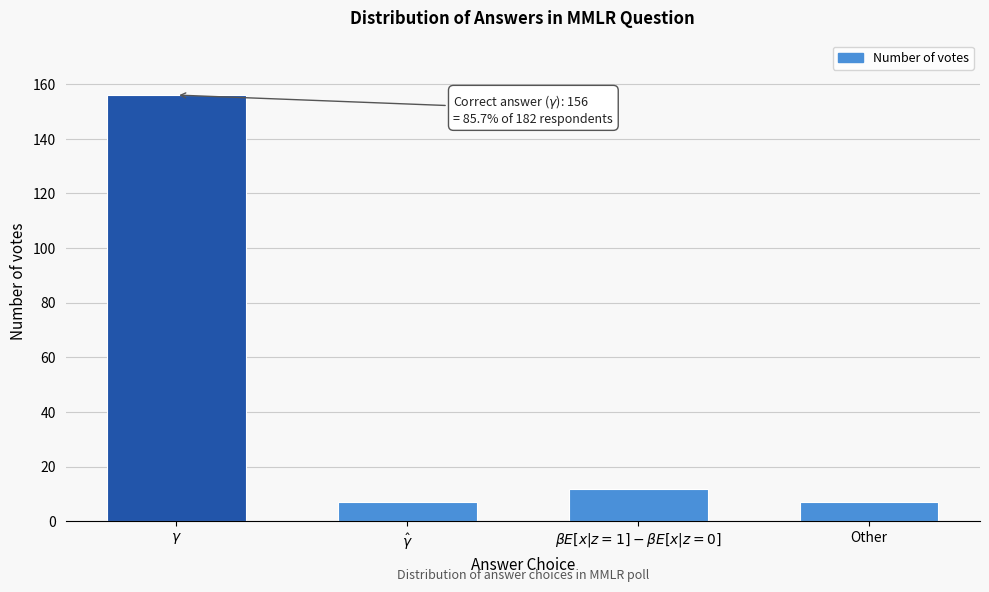

Reading left to right, transcribe all the data shown in this chart.

156	7	12	7